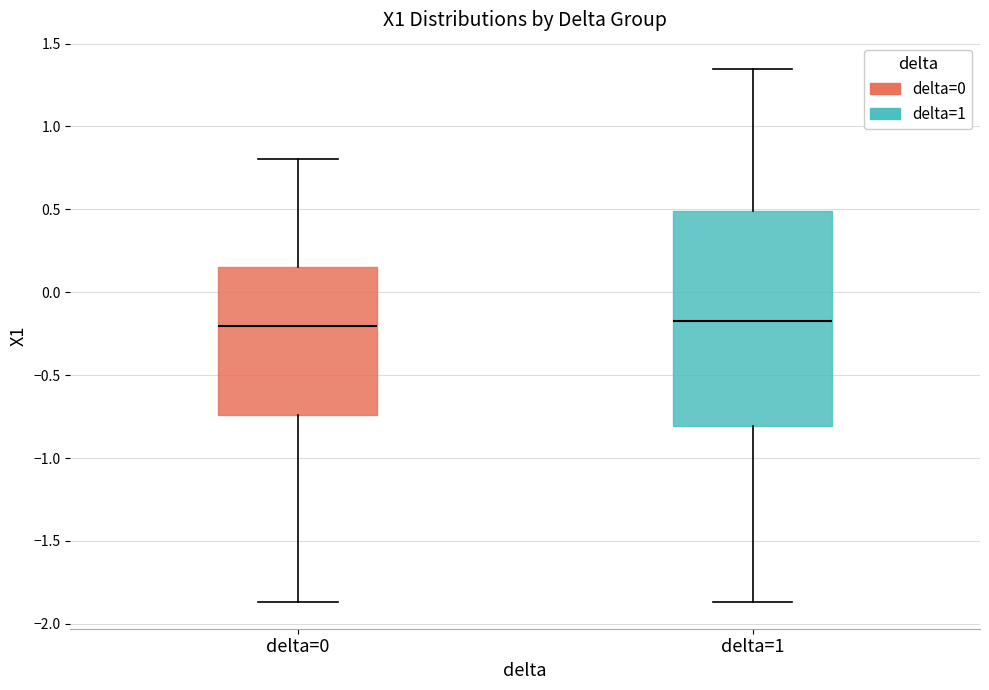

Reading left to right, transcribe this box plot: for each box, give where its median line is, the range the box spans, and where its two whiskers end, as read against the y-axis. The values are not printed on the chart, so give them approximately, as read against the axis.

delta=0: median -0.20, box -0.75 to 0.15, whiskers -1.85 to 0.80
delta=1: median -0.15, box -0.80 to 0.50, whiskers -1.85 to 1.35